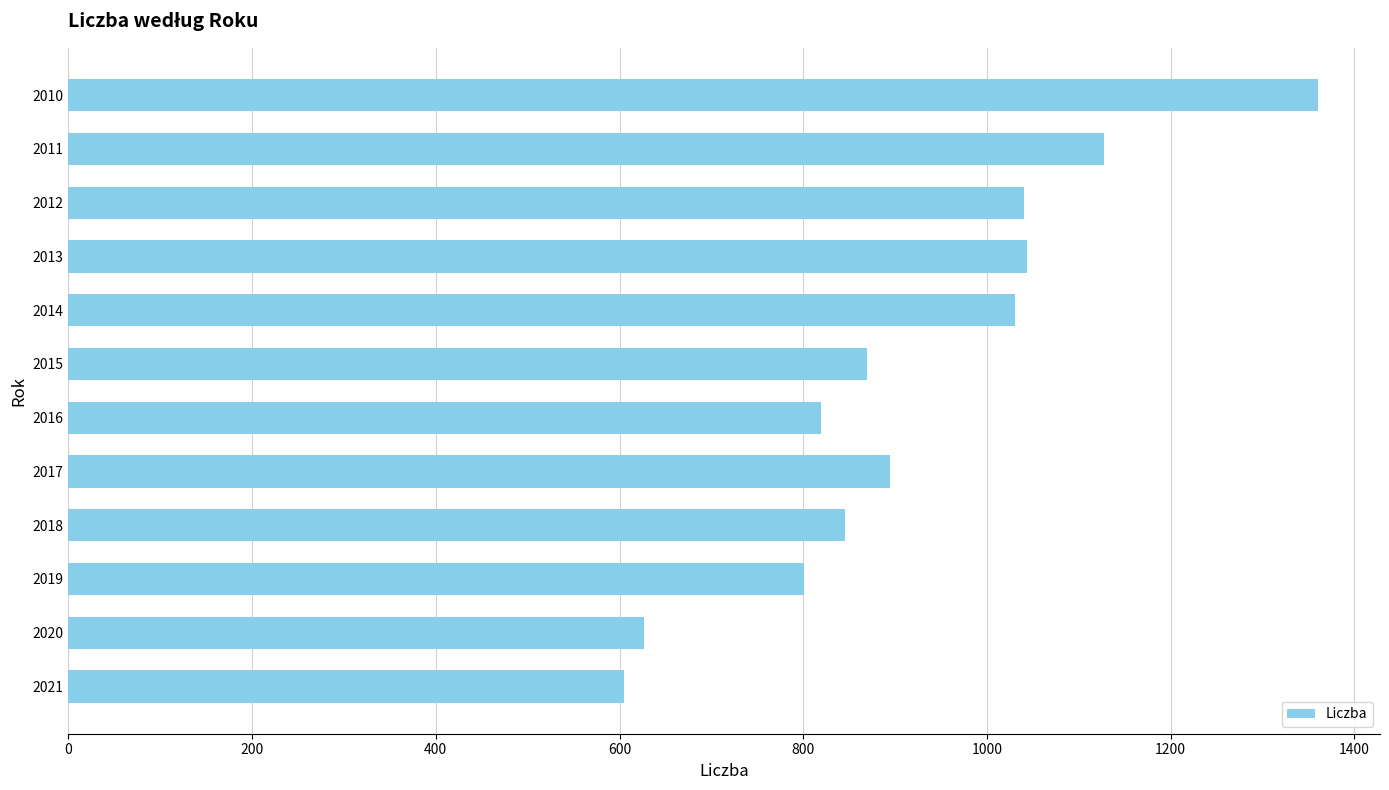

Is it true that the value at 2016 is 427?

False